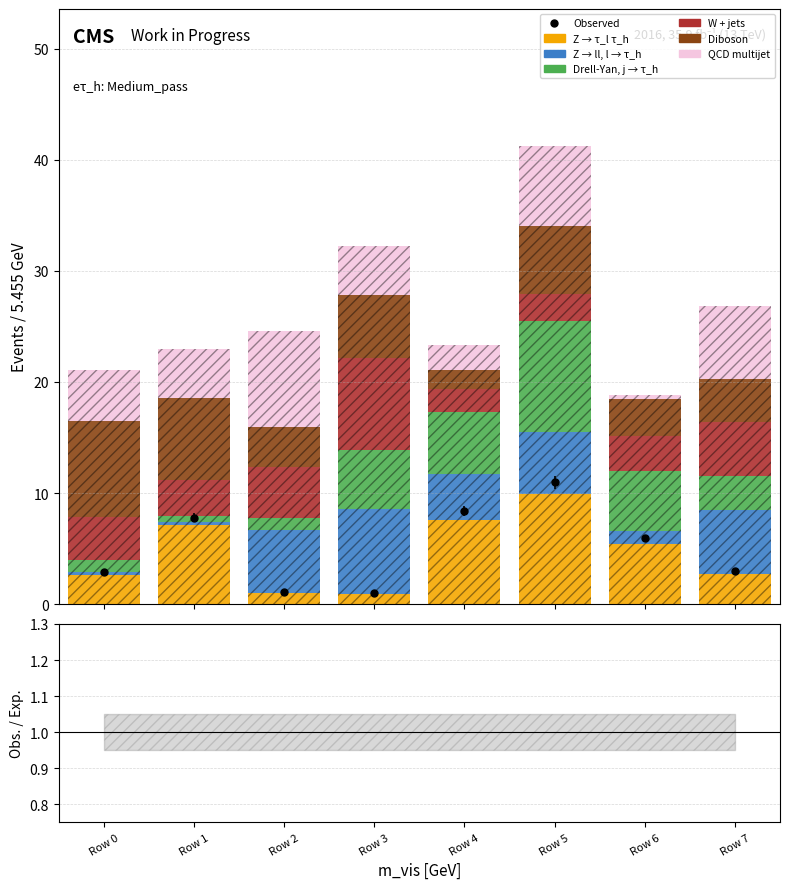

How many groups of bars are there?

8